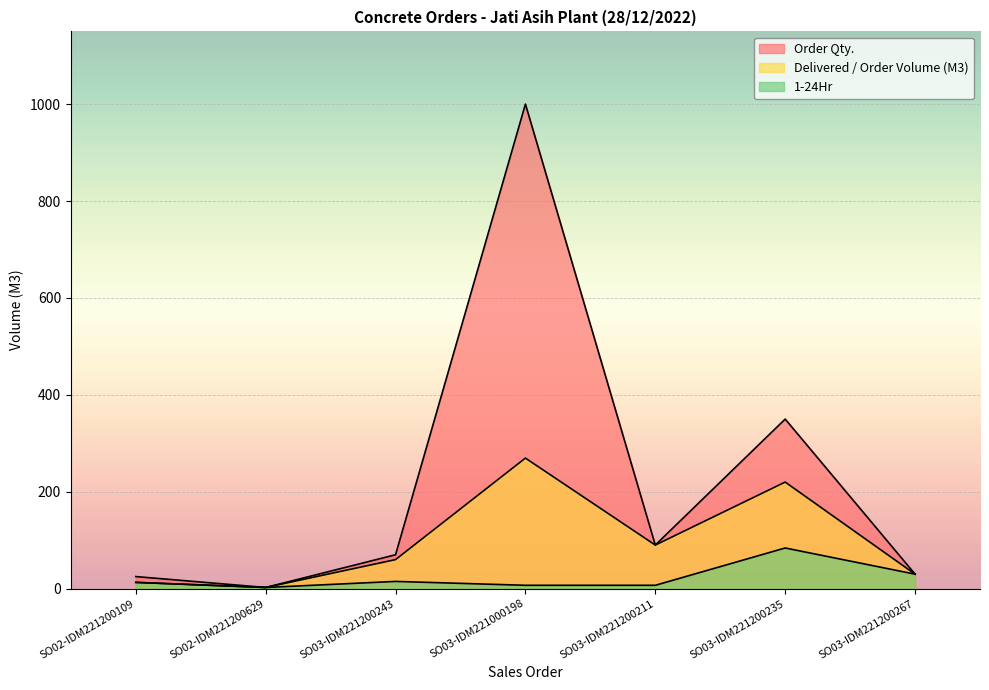

In Order Qty., how many points are higher than both neighbors (excluding endpoints)?

2